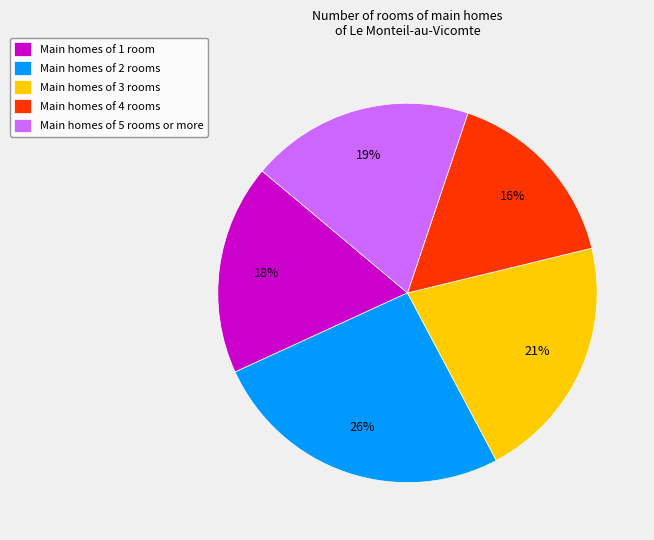

To the nearest percent, what portion does Main homes of 5 rooms or more represent?

19%